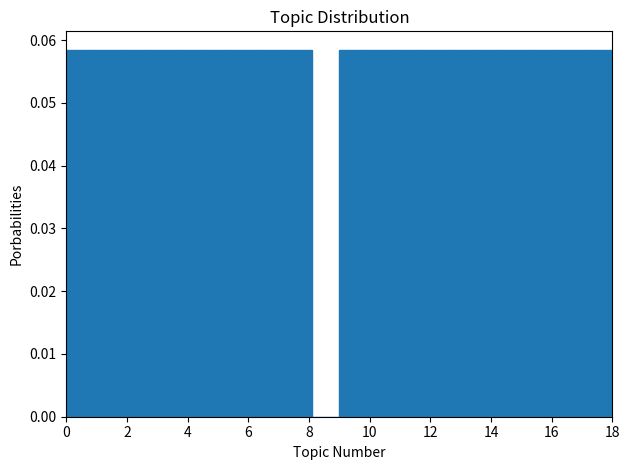

Reading left to right, transcribe this chart: for each bar, give the range it covers on the x-axis and its height. Neither the bar edges nor the heights are printed on the chart, so give them approximately, as read against the axes.

0.0 to 0.9: 0.058
0.9 to 1.8: 0.058
1.8 to 2.7: 0.058
2.7 to 3.6: 0.058
3.6 to 4.5: 0.058
4.5 to 5.4: 0.058
5.4 to 6.3: 0.058
6.3 to 7.2: 0.058
7.2 to 8.1: 0.058
8.1 to 9.0: 0
9.0 to 9.9: 0.058
9.9 to 10.8: 0.058
10.8 to 11.7: 0.058
11.7 to 12.6: 0.058
12.6 to 13.5: 0.058
13.5 to 14.4: 0.058
14.4 to 15.3: 0.058
15.3 to 16.2: 0.058
16.2 to 17.1: 0.058
17.1 to 18.0: 0.058